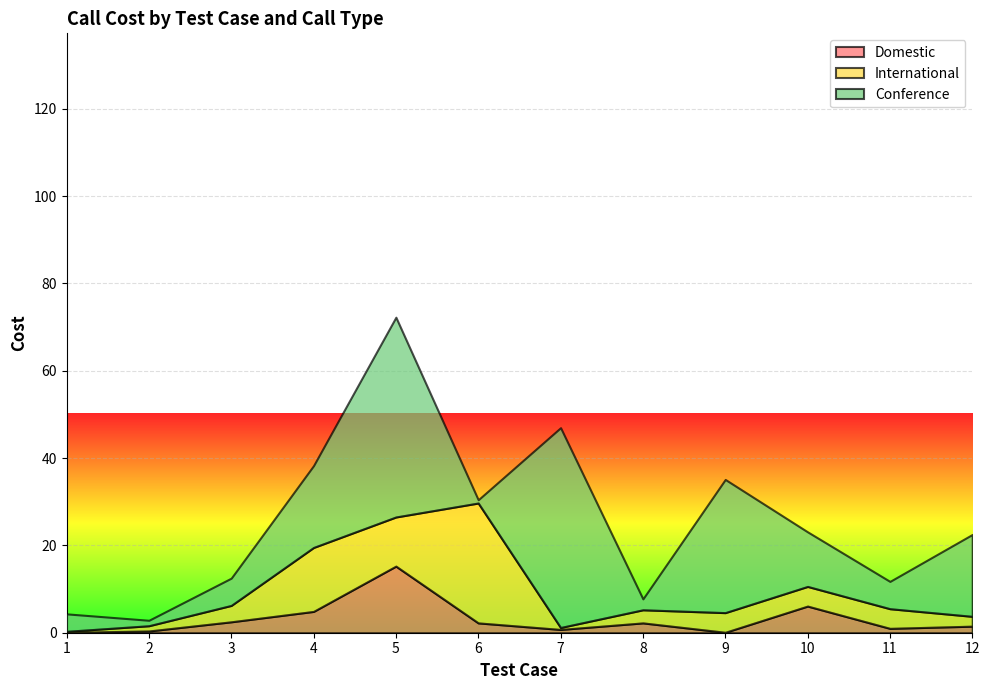

What is the value of the Conference point at the 5th from the left?

45.8